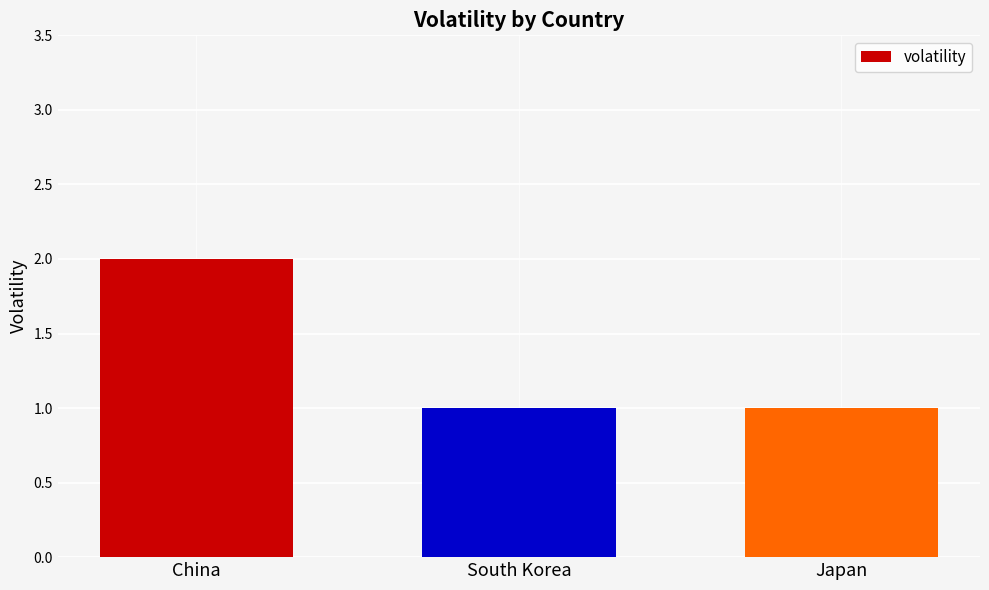

Approximately how many times larger is the value at Japan compared to South Korea?

1.0